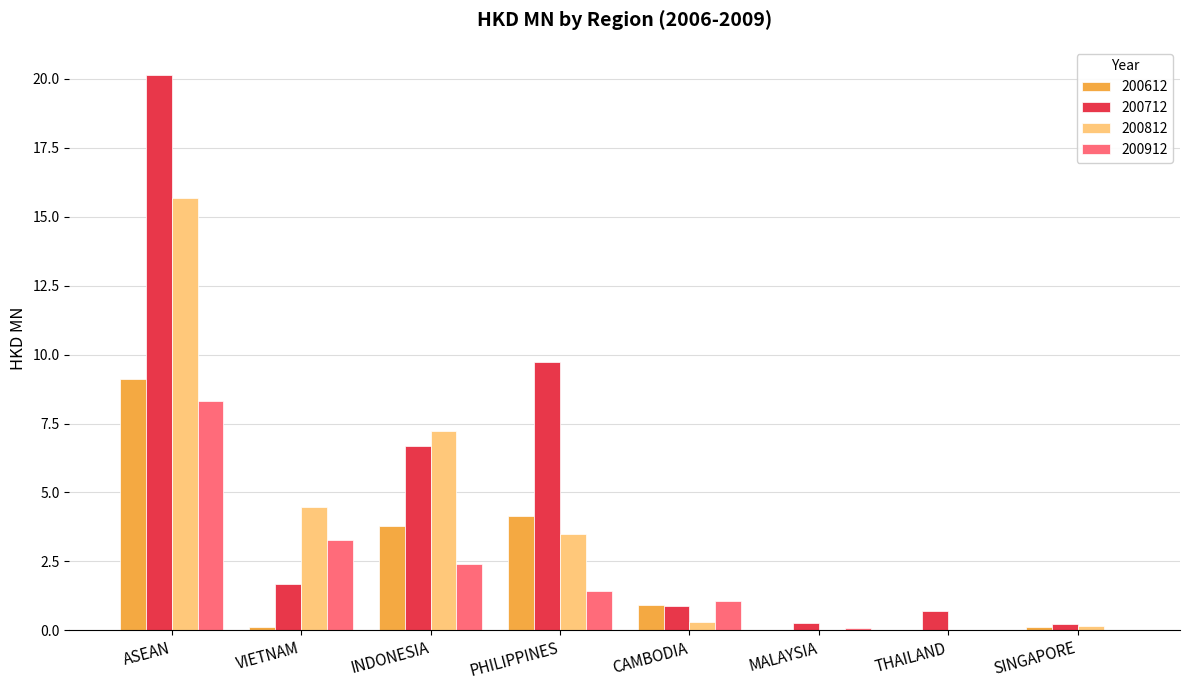

What is the sum of all 200812 values?

31.3